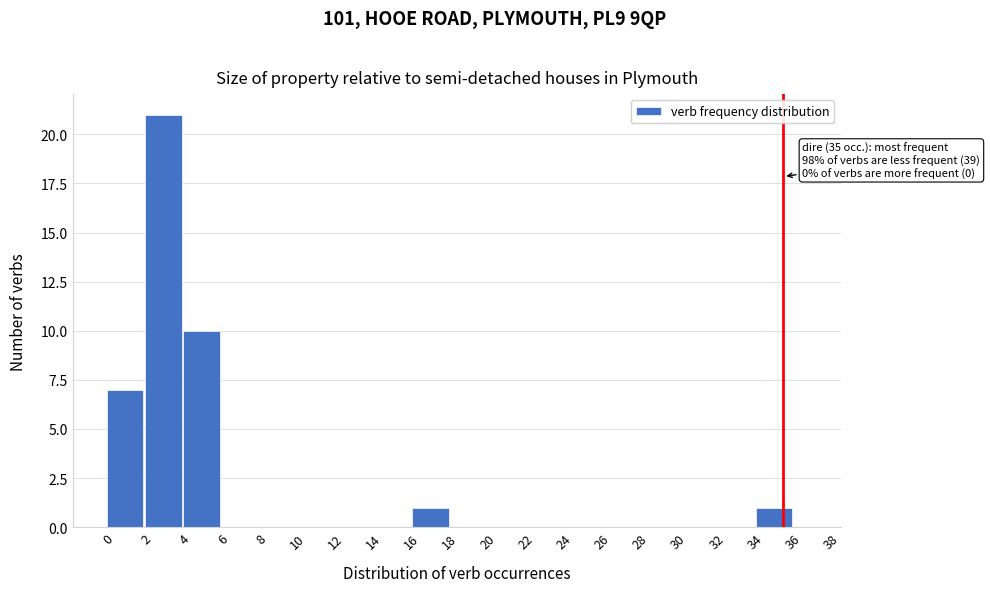

Over which range of the x-axis is the bar tallest?

1.5 to 3.5